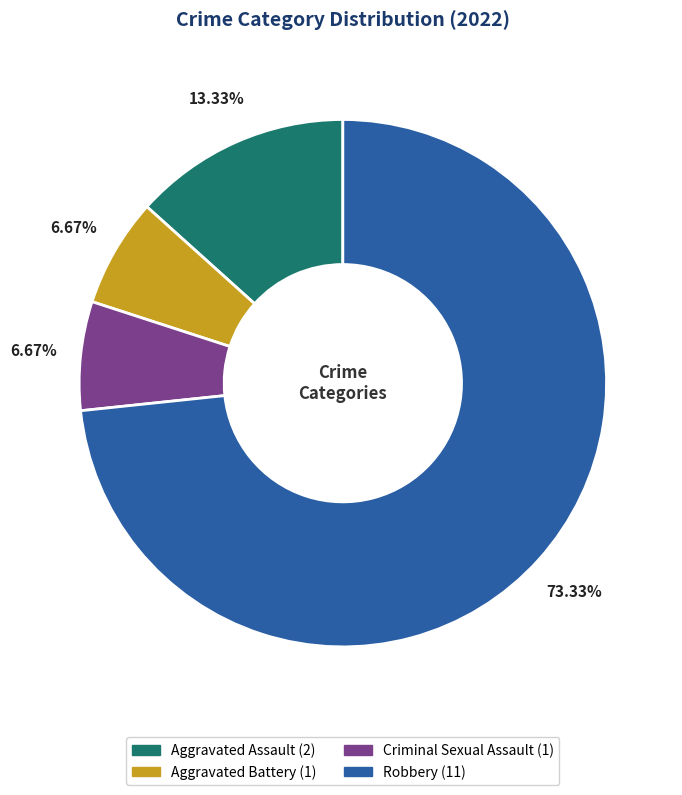

Approximately how many times larger is the value at Aggravated Battery compared to Criminal Sexual Assault?

1.0